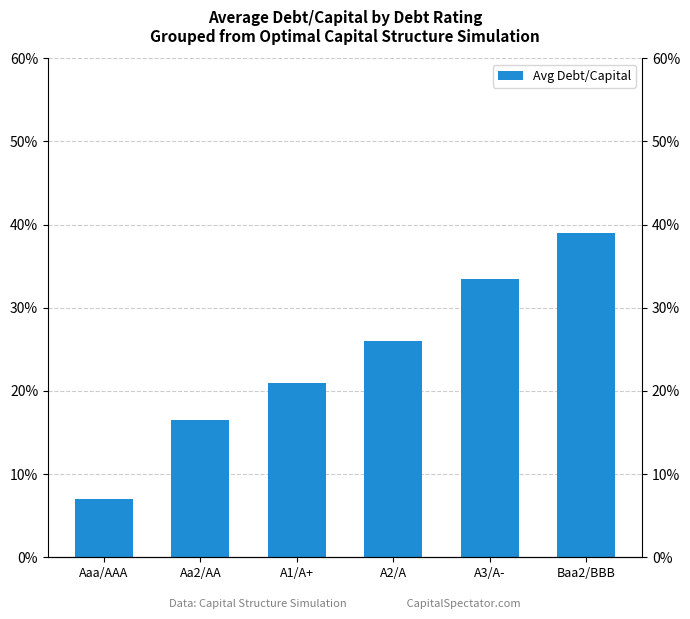

What is the sum of all values?

1.4